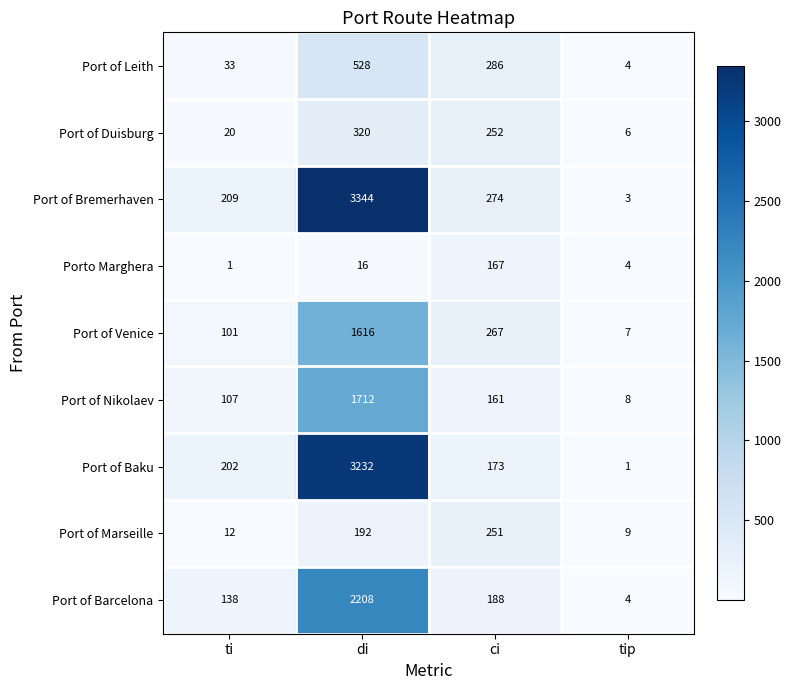

Rank the series at ci from highest to lowest value.

Port of Leith, Port of Bremerhaven, Port of Venice, Port of Duisburg, Port of Marseille, Port of Barcelona, Port of Baku, Porto Marghera, Port of Nikolaev